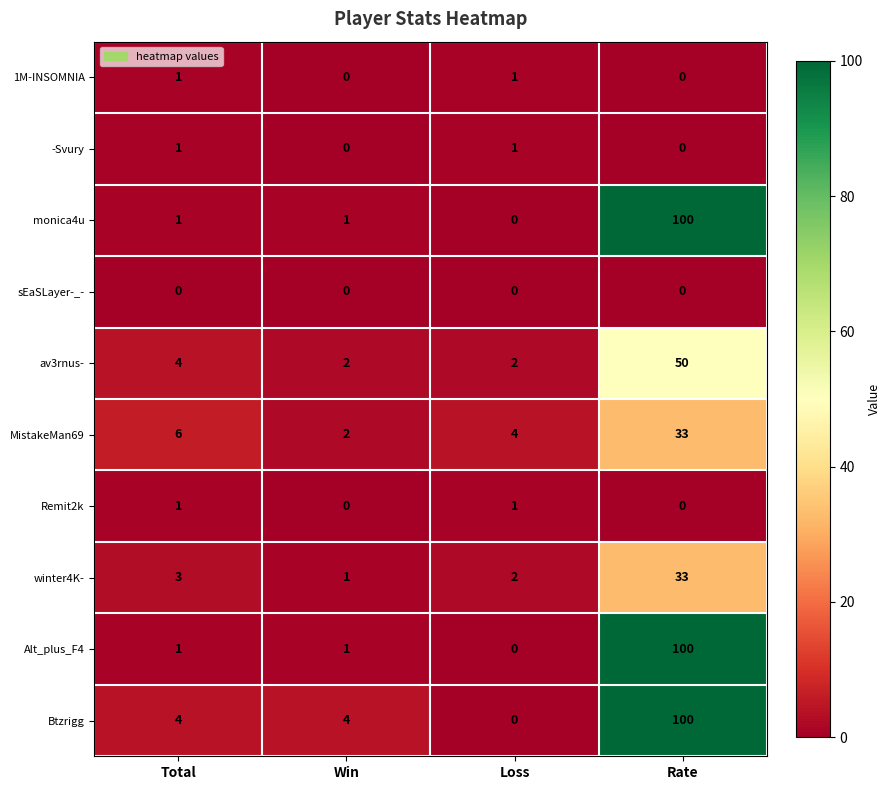

What is the maximum value shown in the chart?

100